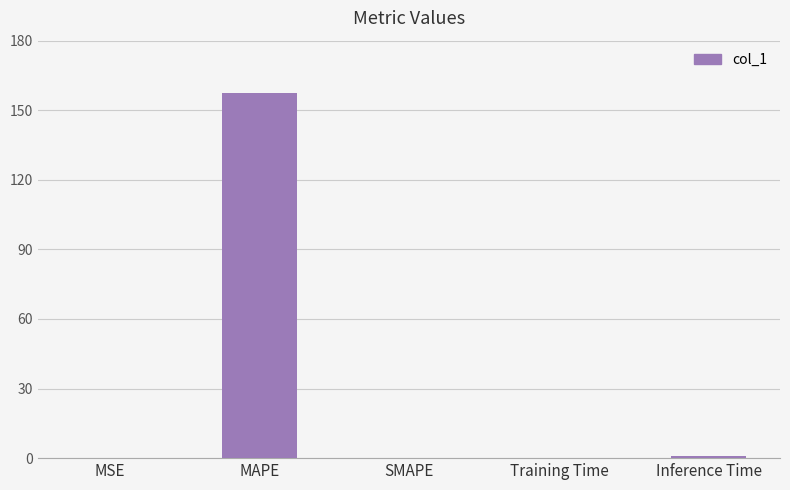

Which category has the highest value across all series?

MAPE